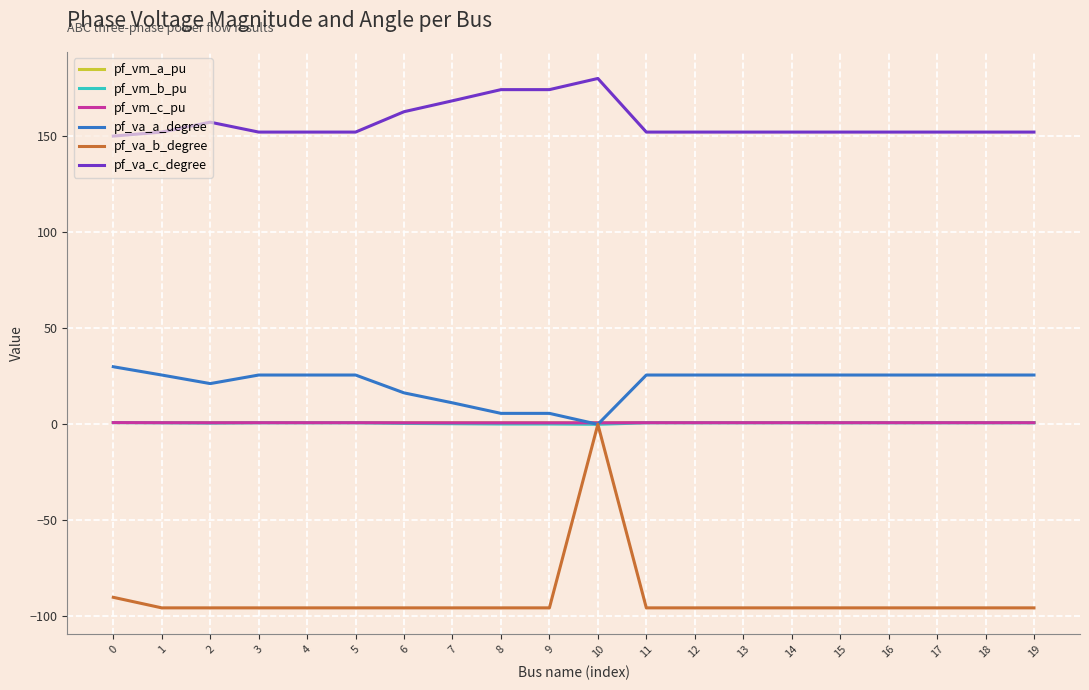

What is the sum of the pf_va_c_degree values at 19 and 12?

304.2